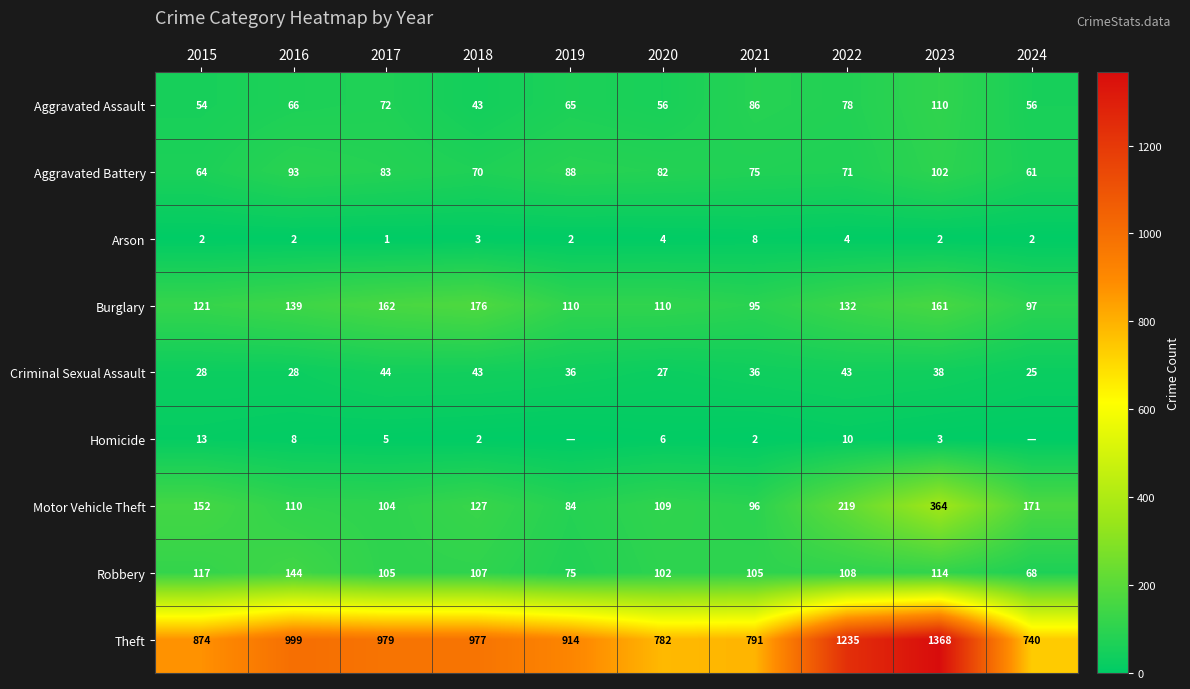

At 2023, list the series in order from largest to smallest.

Theft, Motor Vehicle Theft, Burglary, Robbery, Aggravated Assault, Aggravated Battery, Criminal Sexual Assault, Homicide, Arson